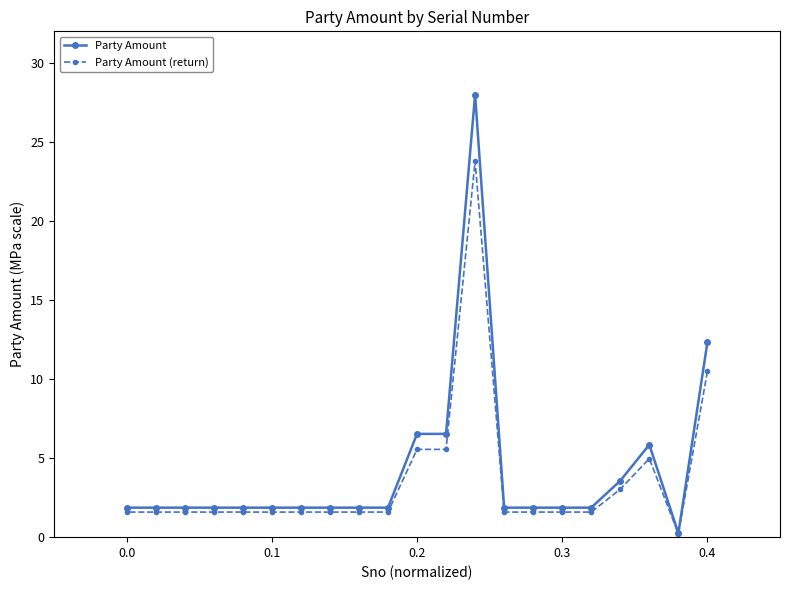

True or false: Party Amount (return) has a value of 0.4 at 0.3.

False